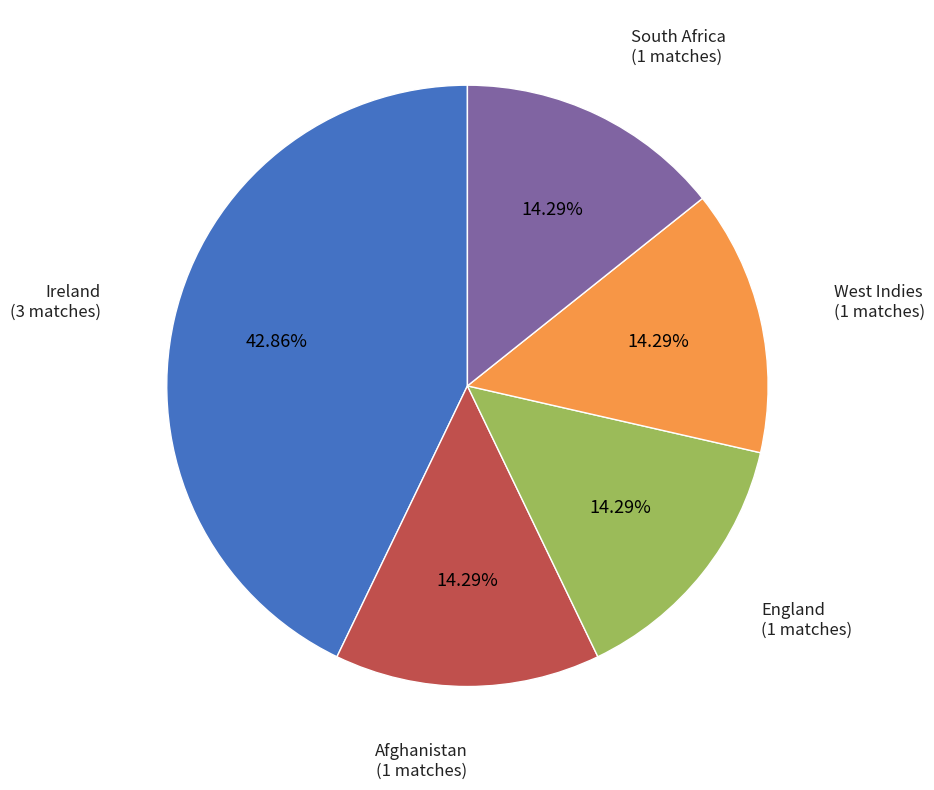

To the nearest percent, what is the difference between the largest and smallest slice percentages?

29%